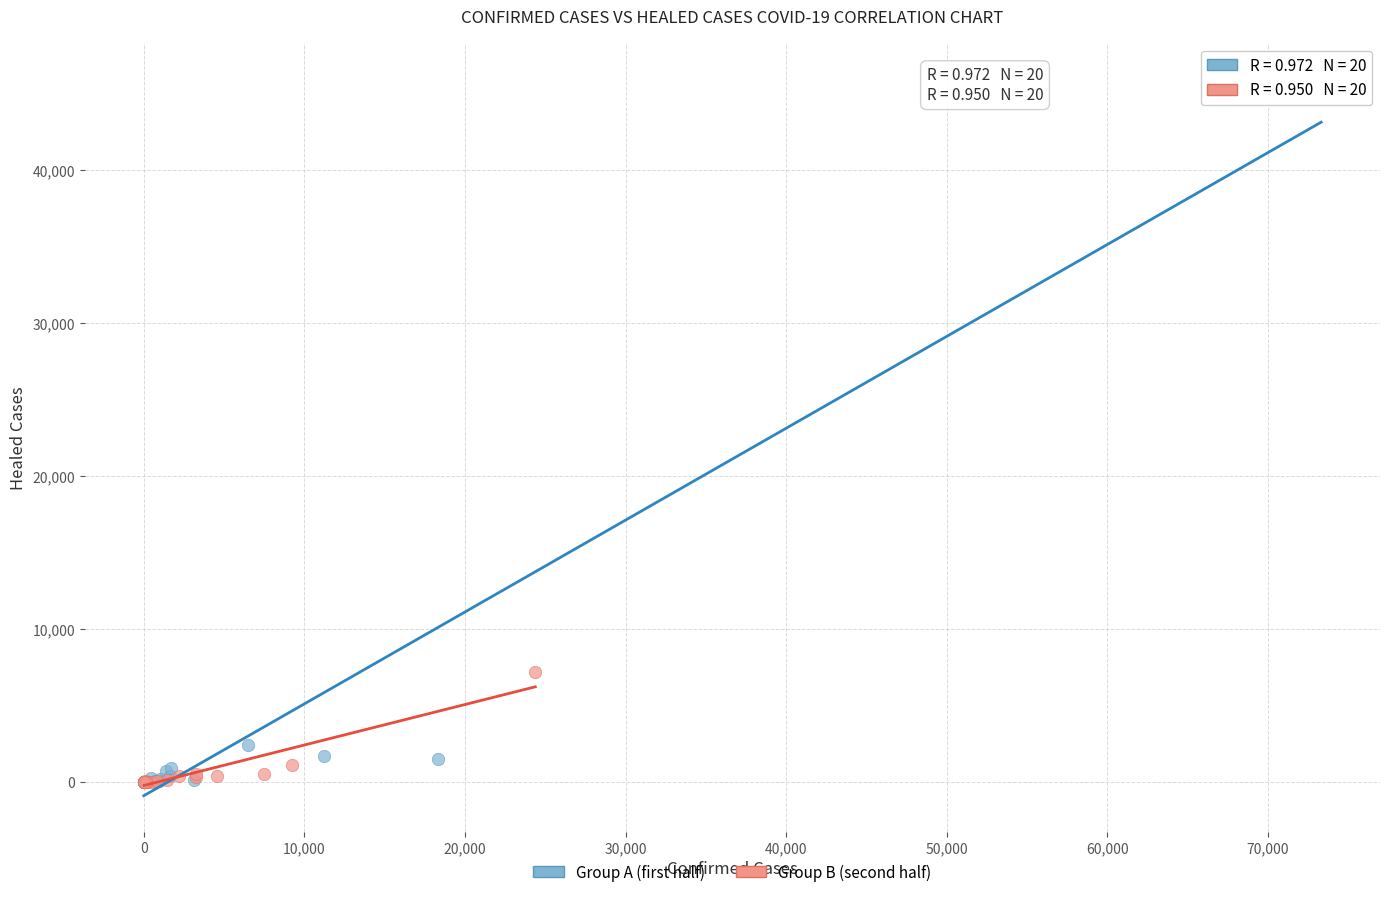

Which series has the widest spread of Y values?

Group A (first half)